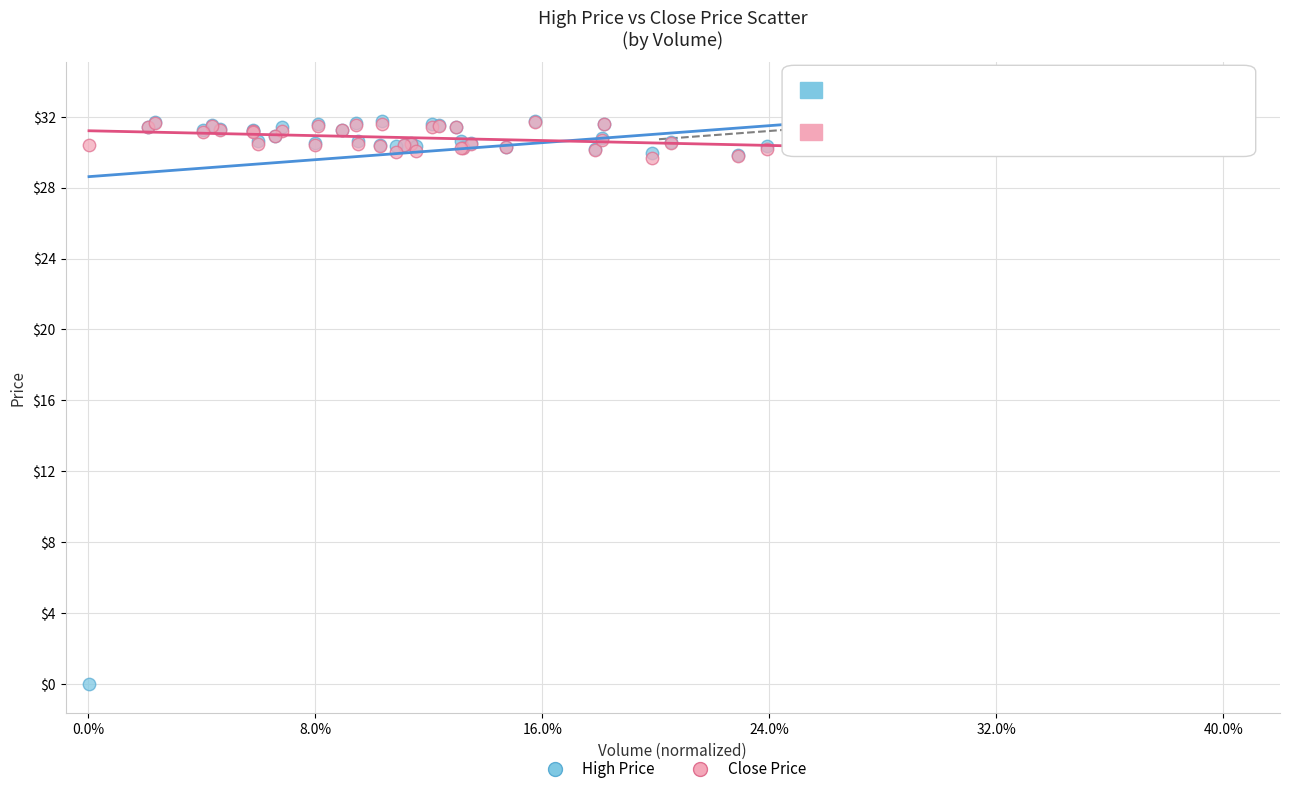

Which series contains the lowest Y value?

High Price